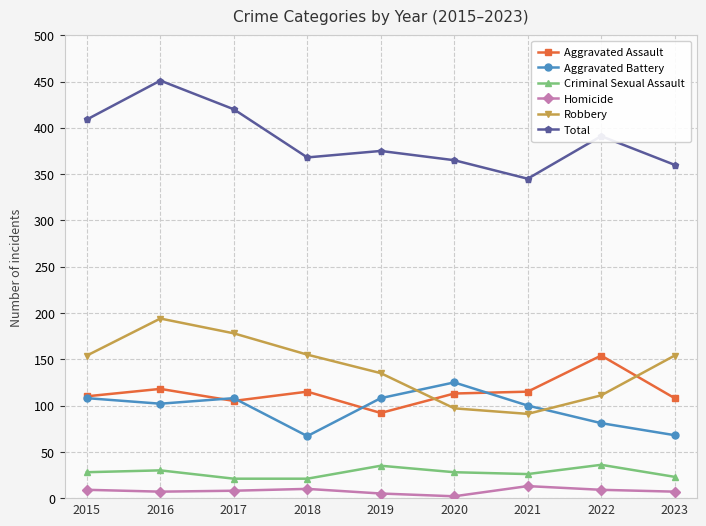

Rank the series by their maximum value, from highest to lowest.

Total, Robbery, Aggravated Assault, Aggravated Battery, Criminal Sexual Assault, Homicide